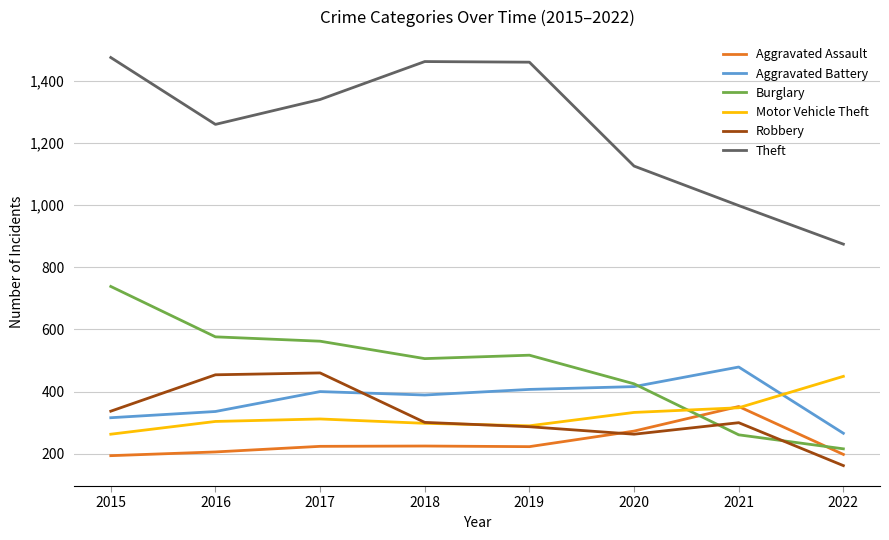

After their last crossing, which series has the higher values: Burglary or Motor Vehicle Theft?

Motor Vehicle Theft